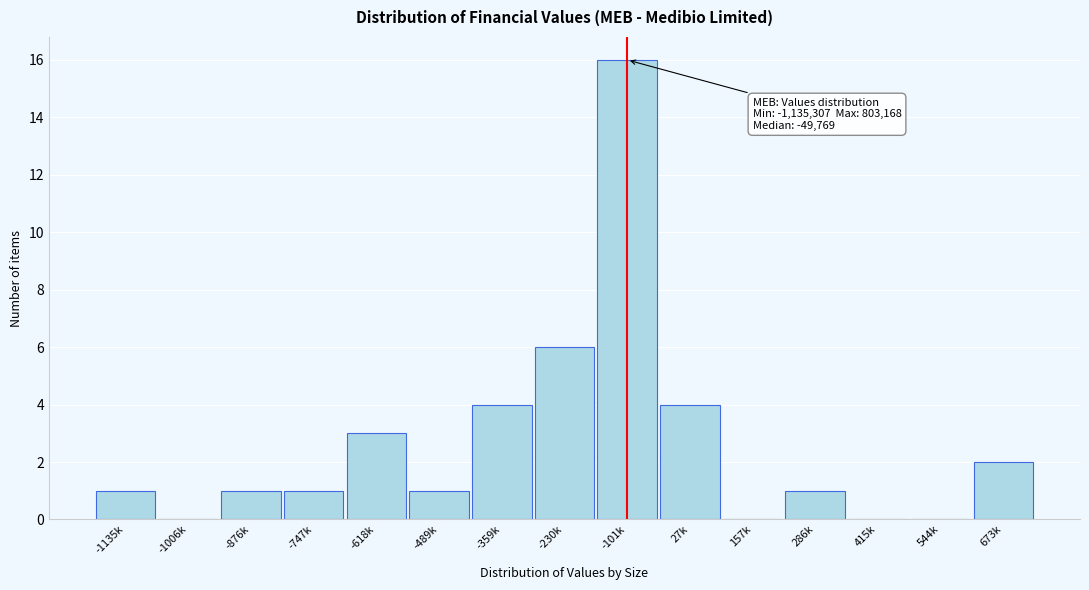

Reading right to left, what are all the values shown in this chart?

673k=2	544k=0	415k=0	286k=1	157k=0	27k=4	-101k=16	-230k=6	-359k=4	-489k=1	-618k=3	-747k=1	-876k=1	-1006k=0	-1135k=1